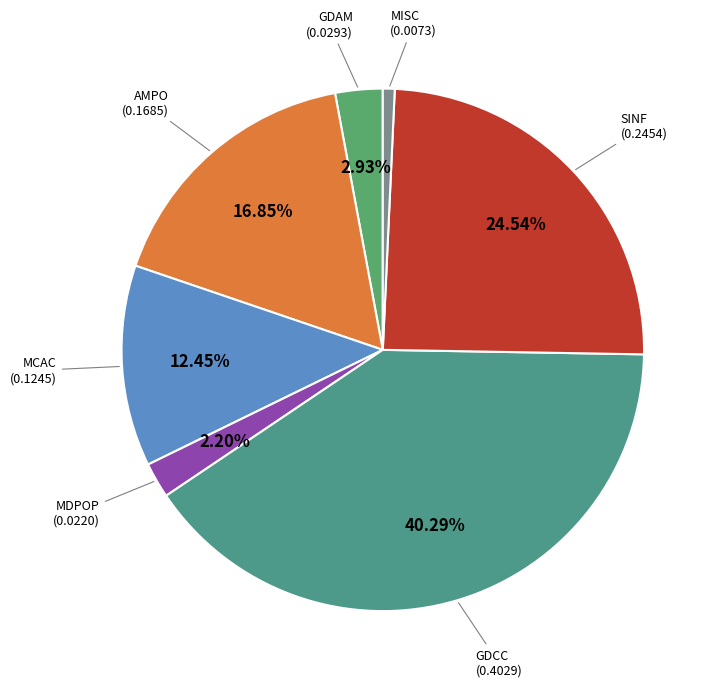

How many segments does this pie chart have?

7